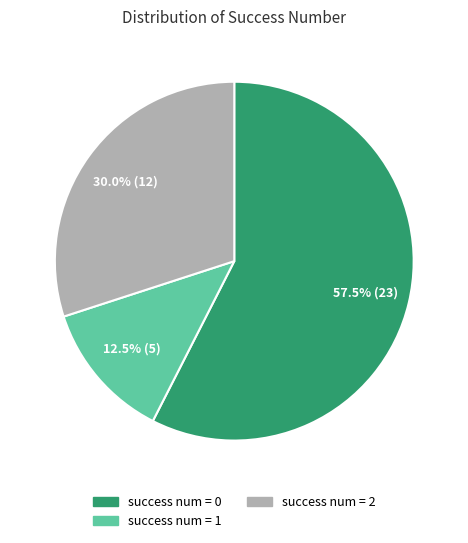

Rank the categories by value from highest to lowest.

success num = 0, success num = 2, success num = 1